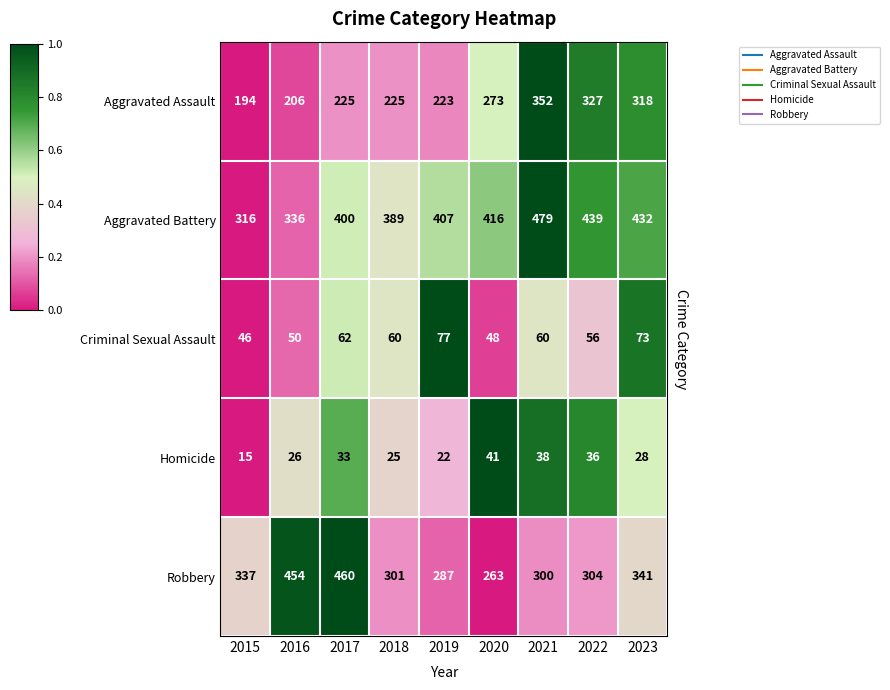

What is the sum of all Aggravated Assault values?

2343